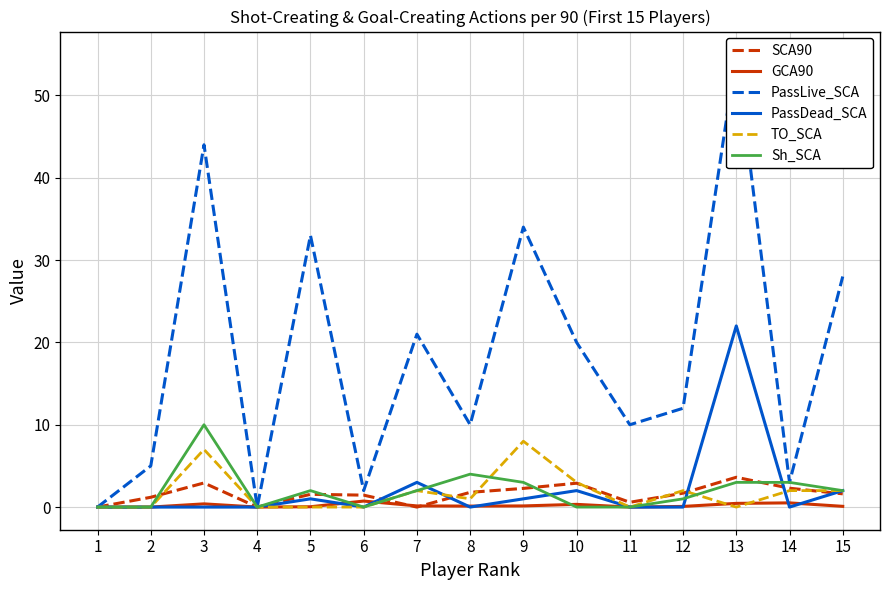

How many data points in Sh_SCA are above 2?

5